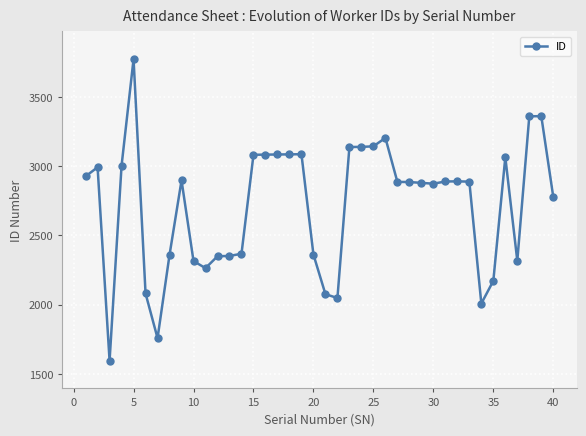

What is the greatest value displayed?

3774